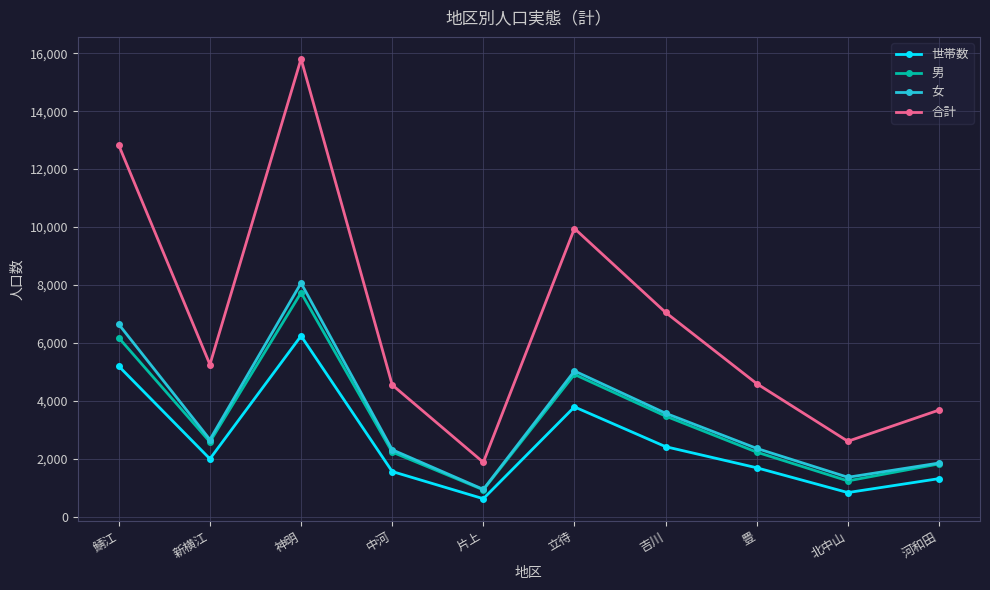

What is the spread (max minus min) of values at 豊?

2903